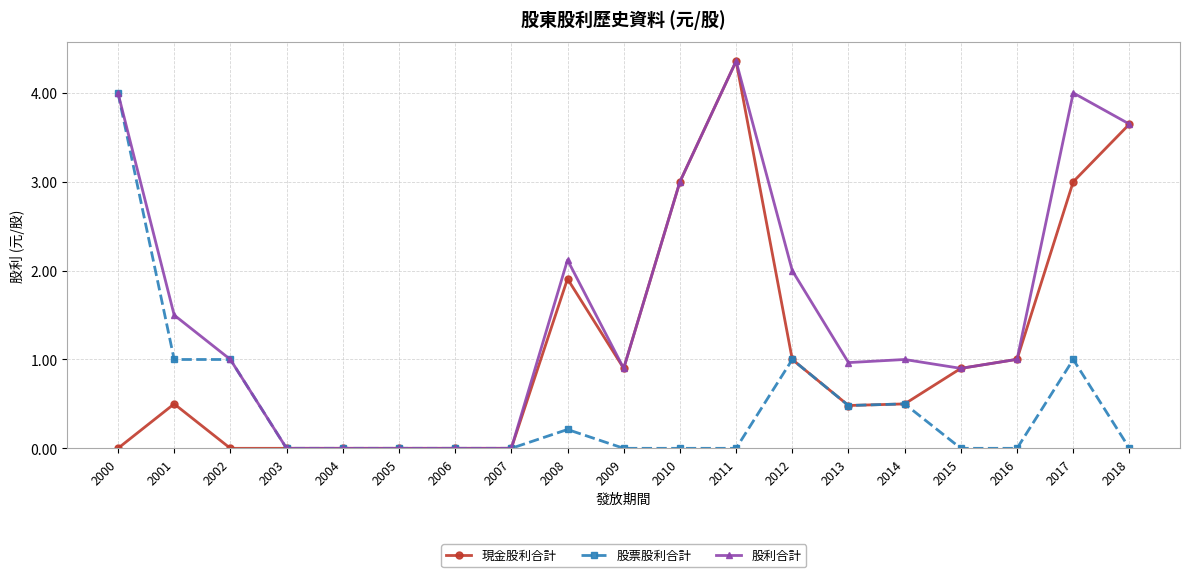

Is this an area chart (filled region under the line)?

No